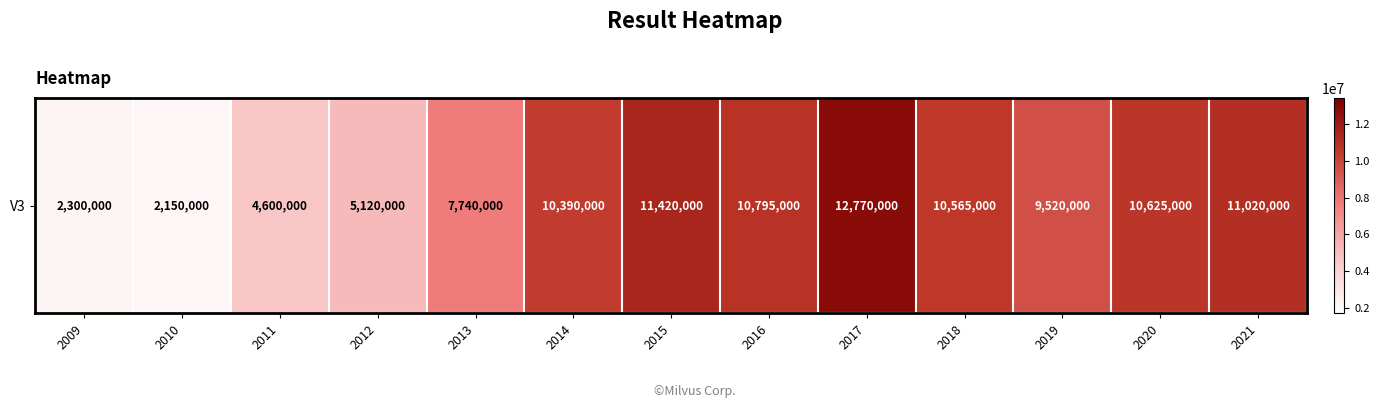

Where is the data nearest to the value 7460000?

2013